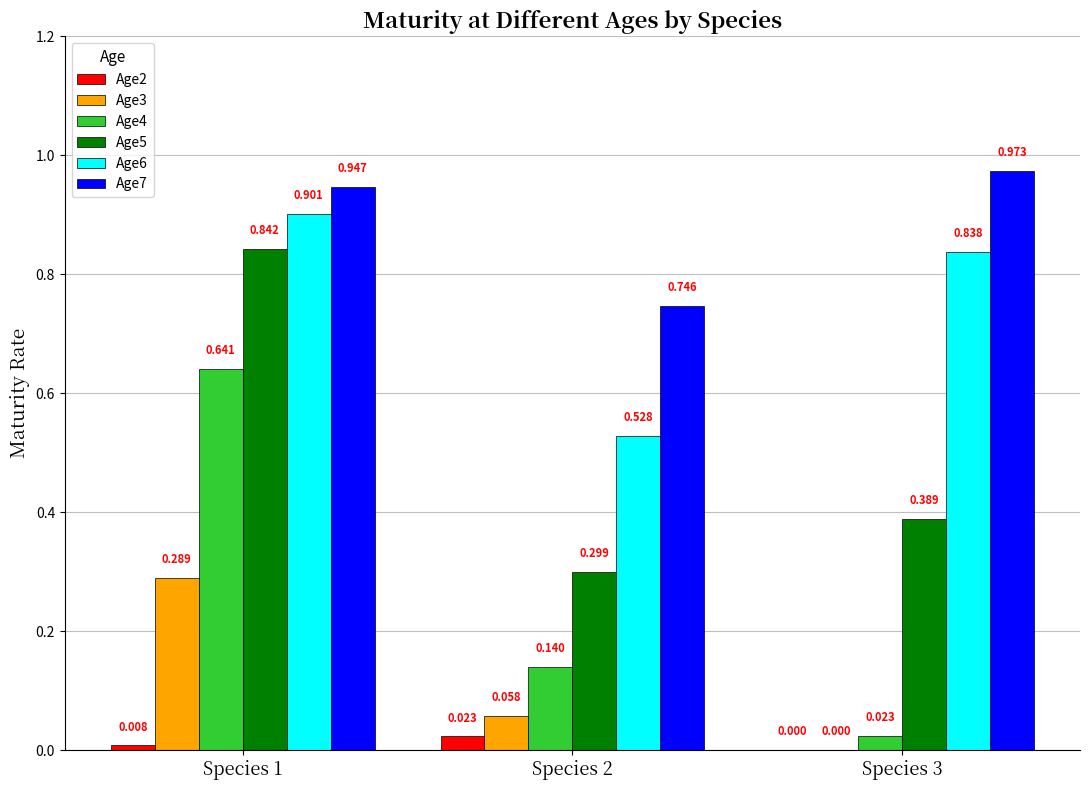

At which category is the sum across all series the highest?

Species 1